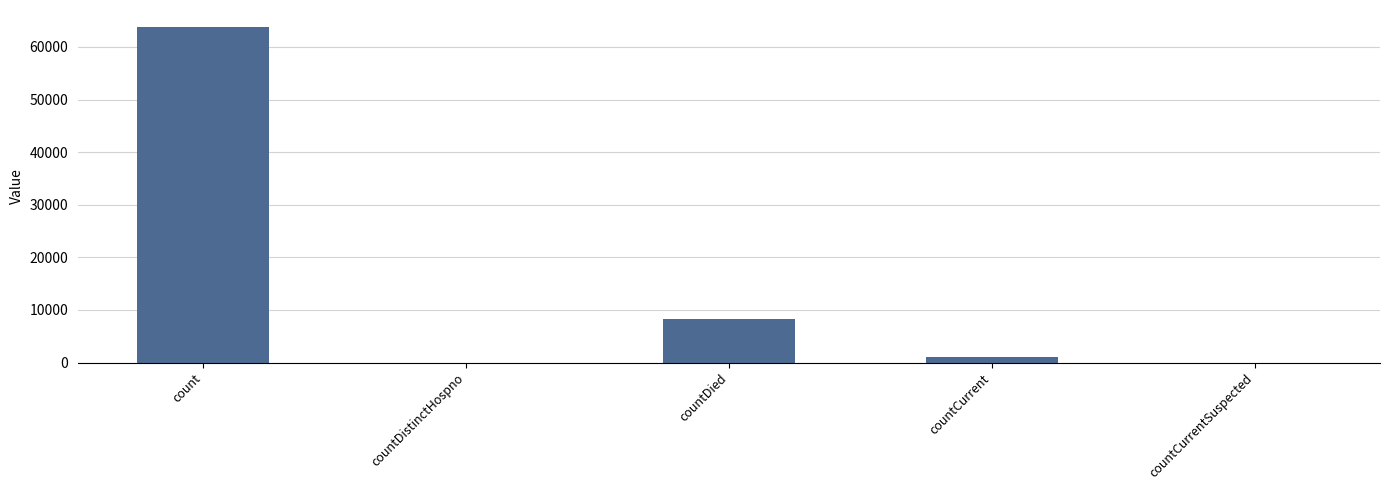

Where is the data nearest to the value 31921?

countDied